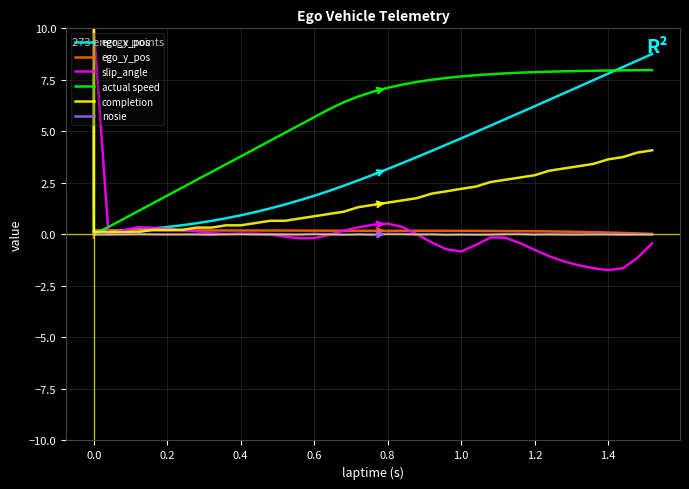

Rank the series by their maximum value, from lowest to highest.

nosie, ego_y_pos, actual speed, ego_x_pos, slip_angle, completion